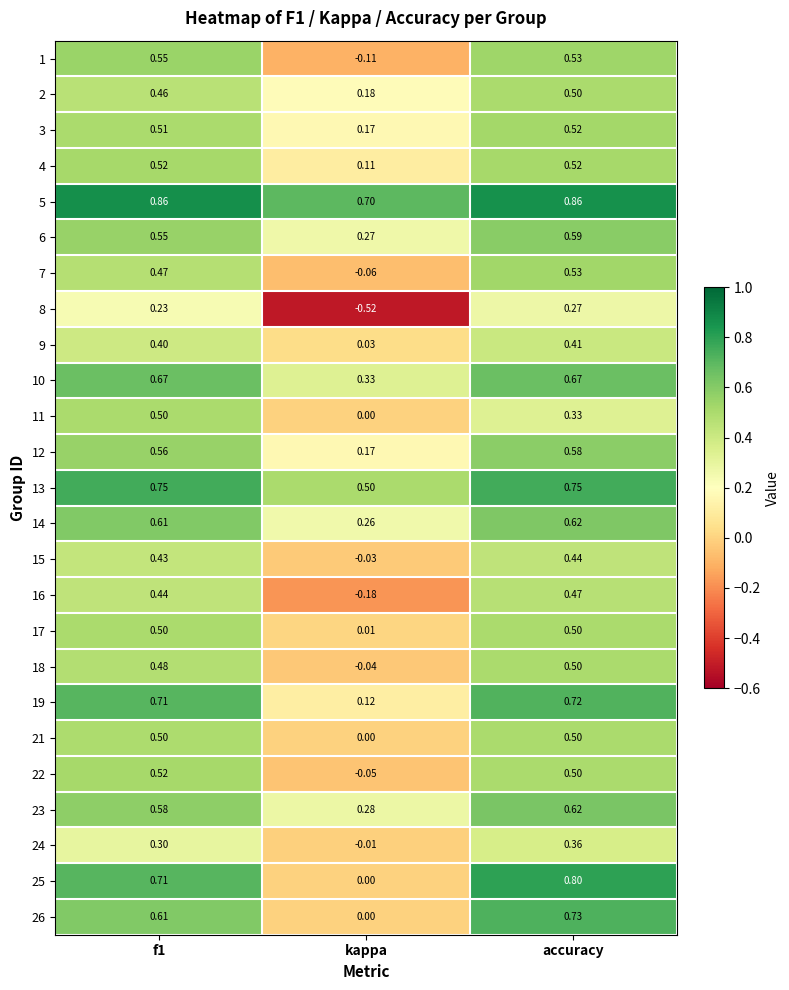

How many data points does each series have?

3